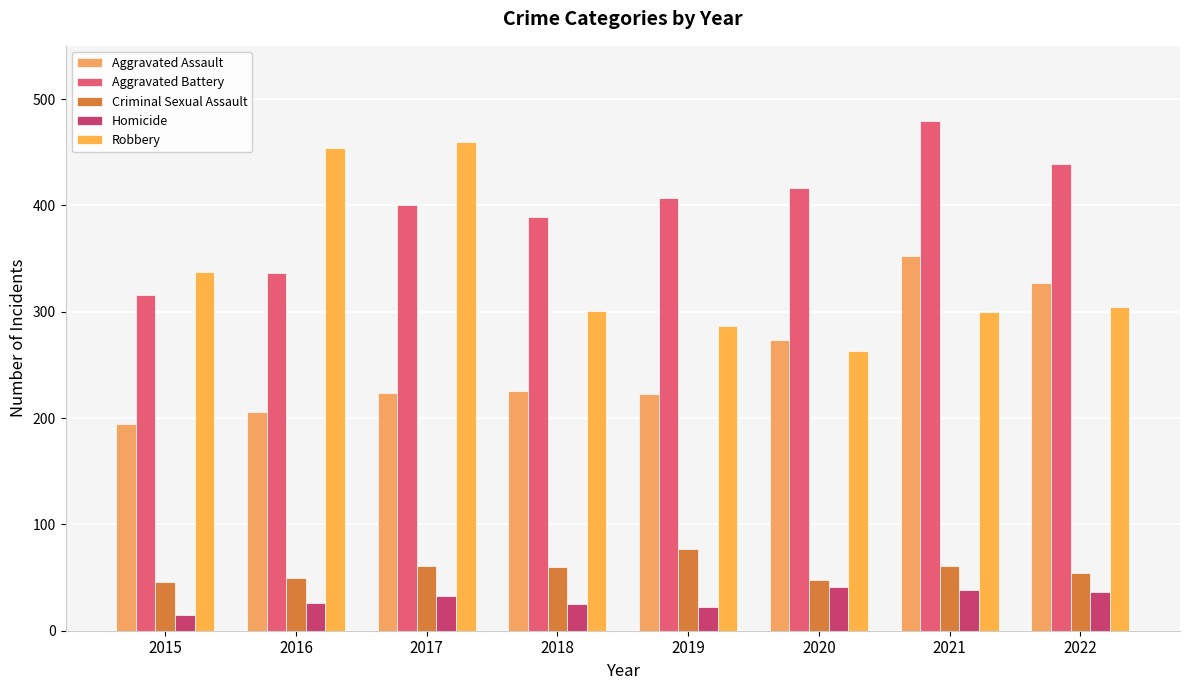

Rank the series by their maximum value, from highest to lowest.

Aggravated Battery, Robbery, Aggravated Assault, Criminal Sexual Assault, Homicide